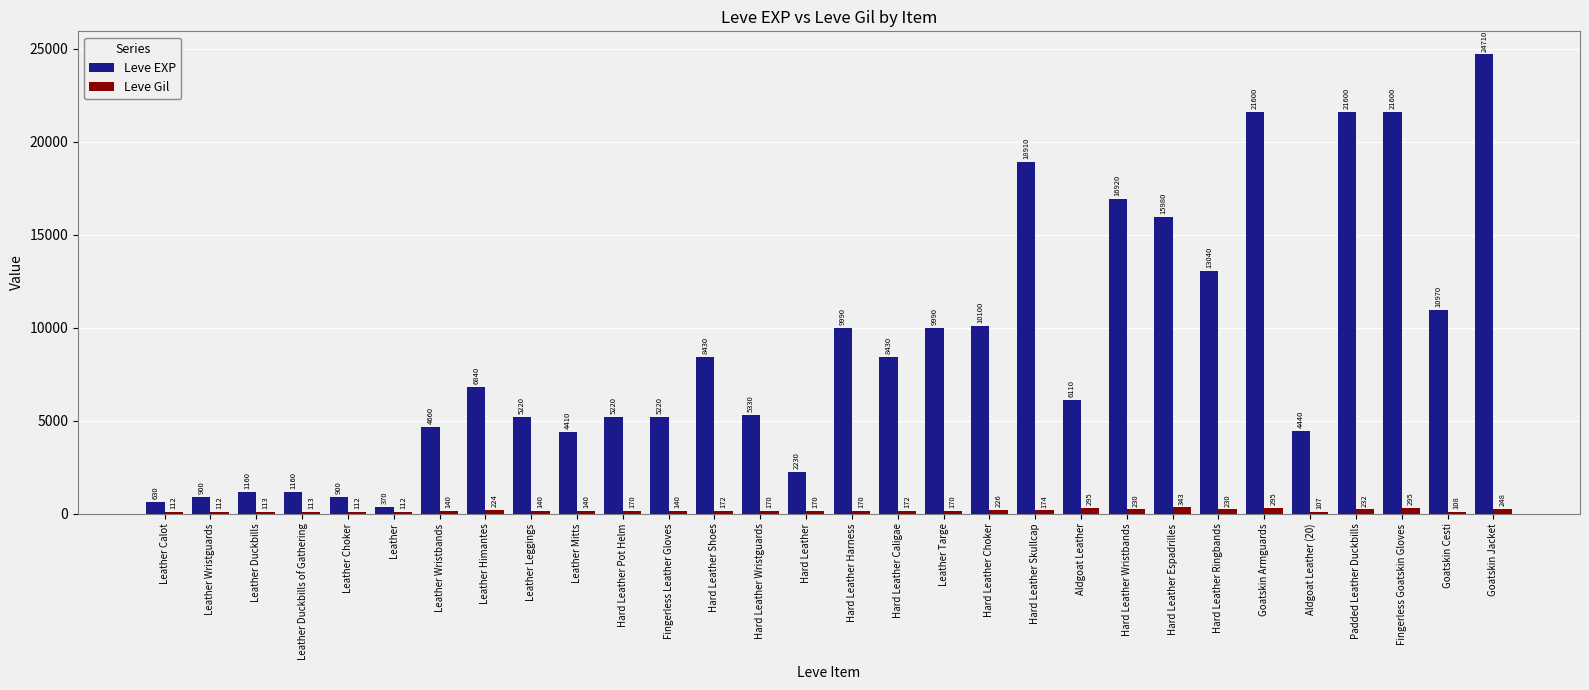

What is the lowest value of the Leve Gil series?

107